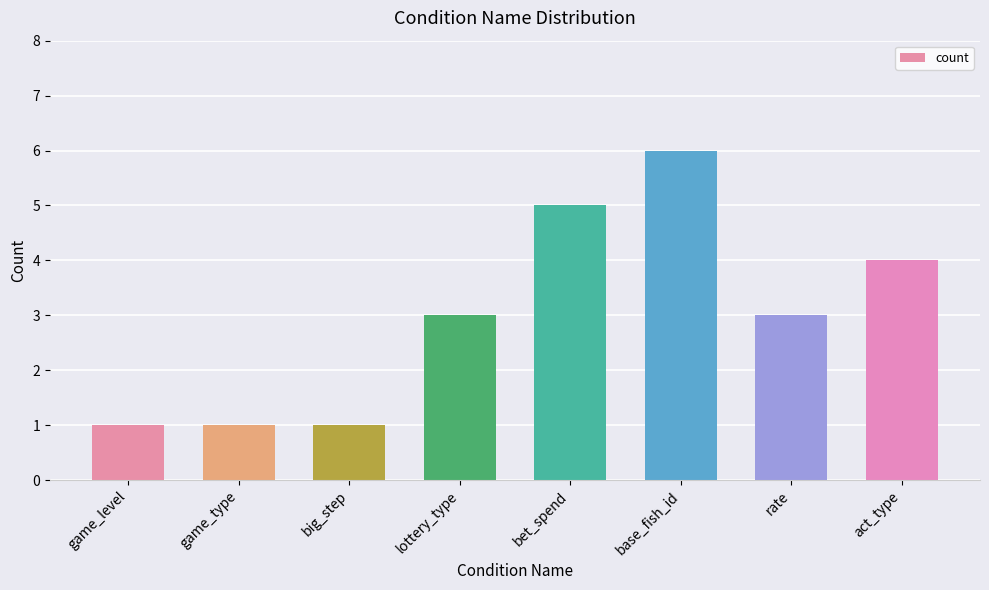

What is the maximum value shown in the chart?

6